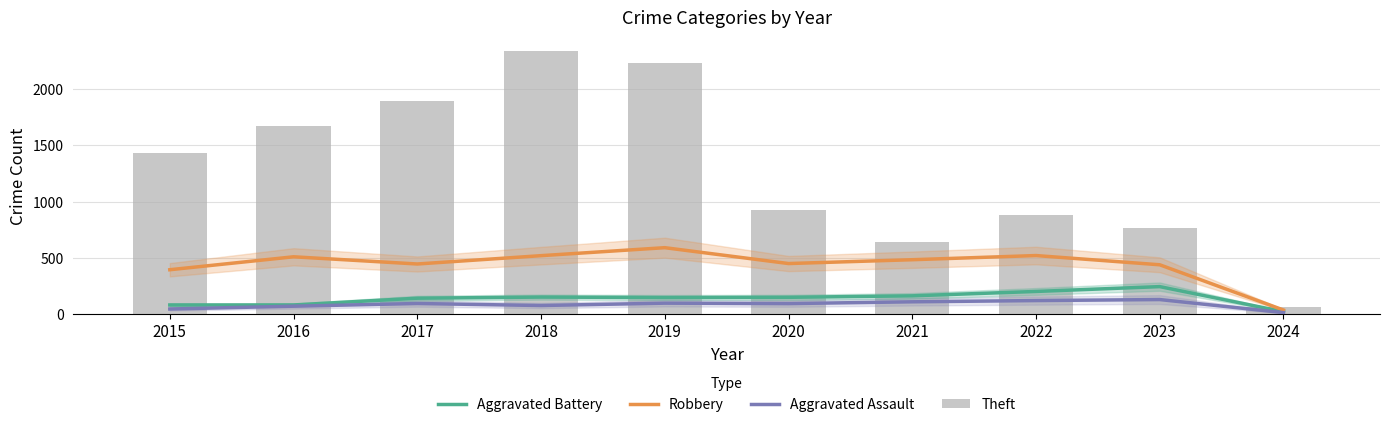

The value of Theft at 2022 is 459. True or false?

False